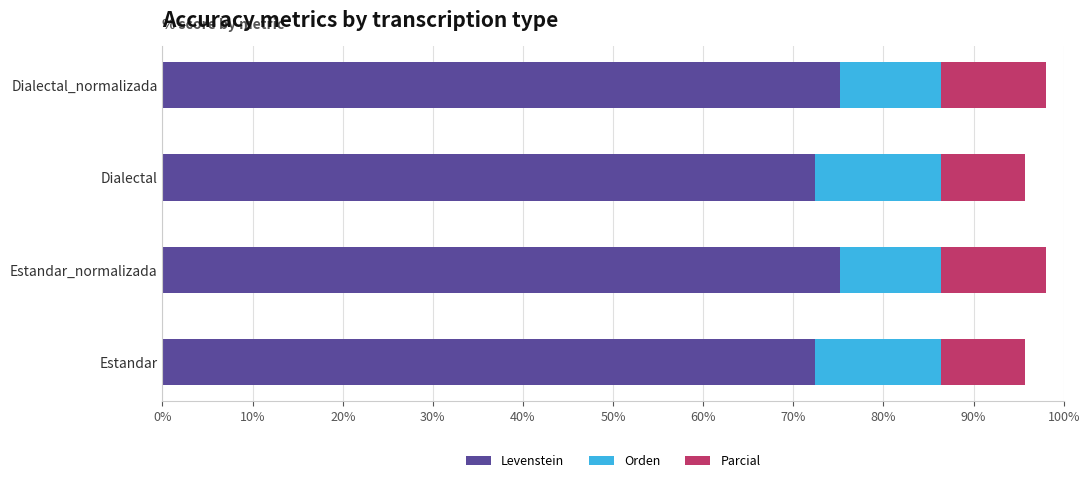

What is the maximum value for Levenstein?

75.2